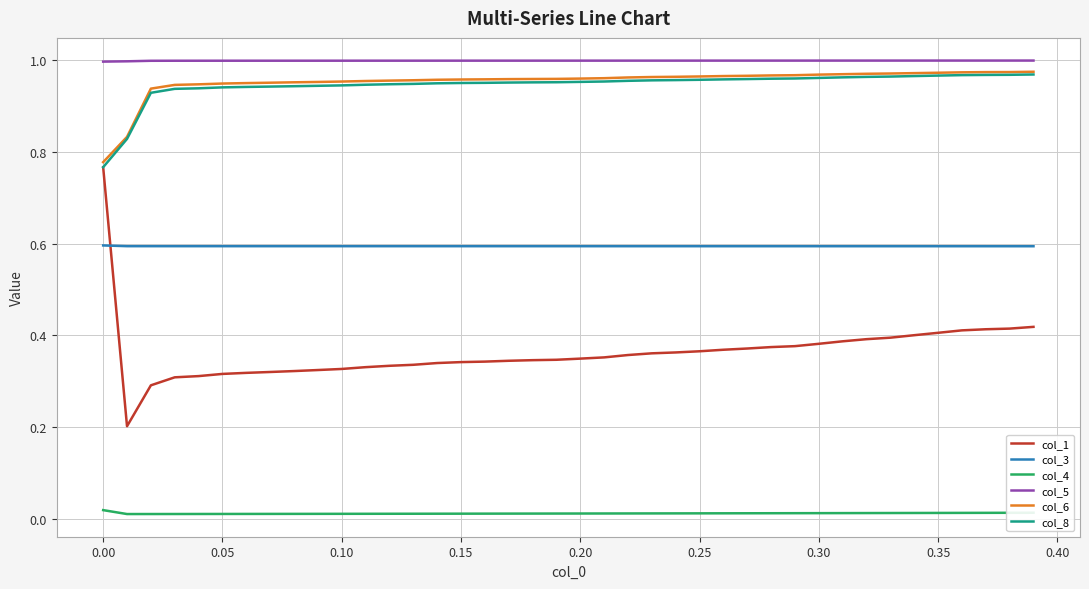

How many lines are shown in the chart?

6